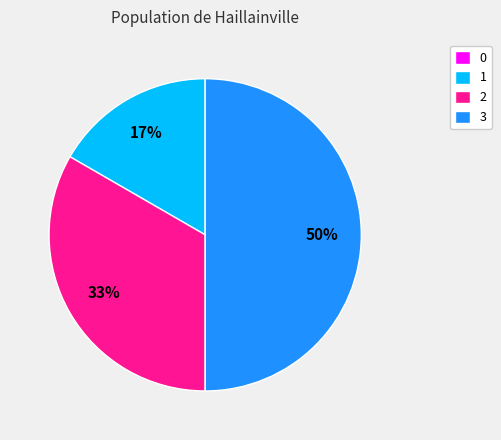

Do 3 and 2 together represent more than half of the pie?

Yes